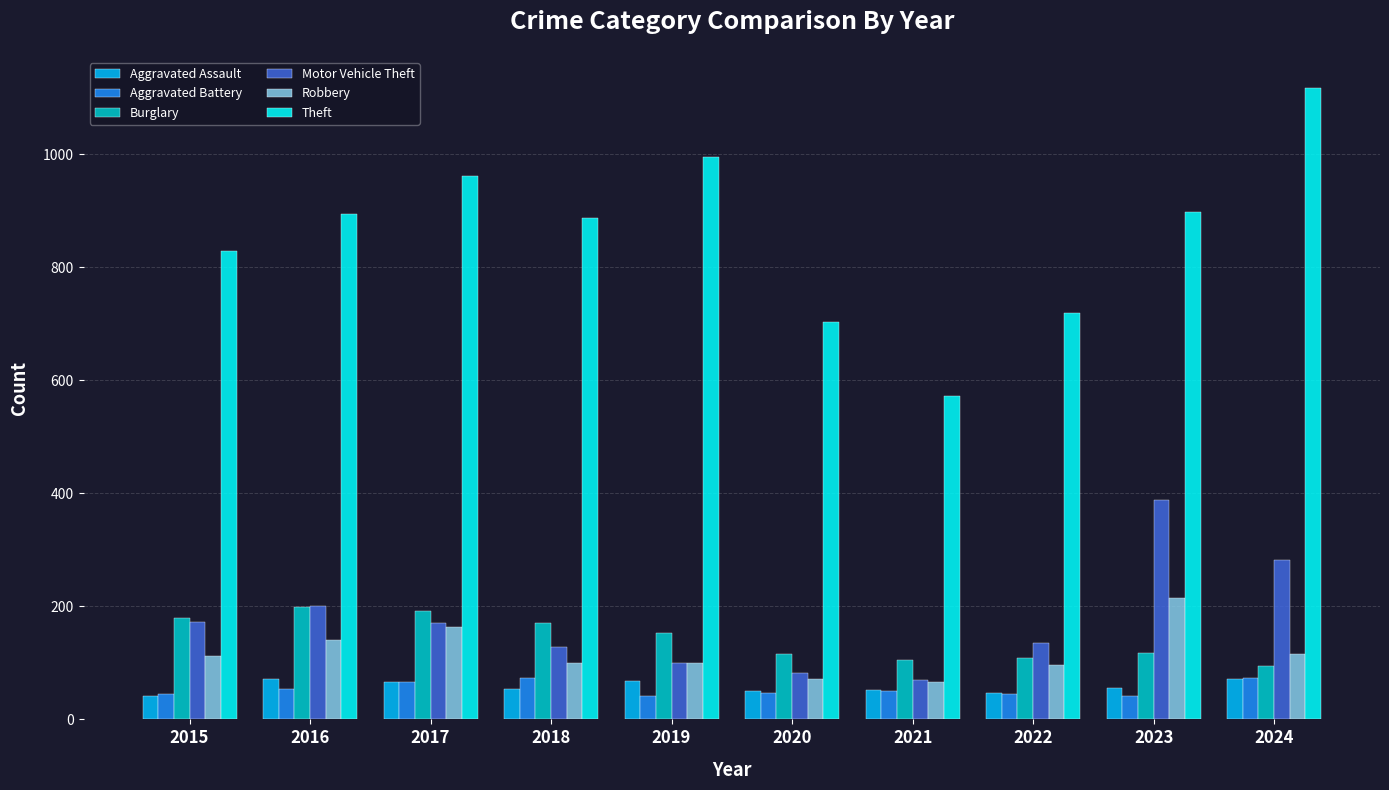

Between 2021 and 2024, which series saw the biggest shift?

Theft